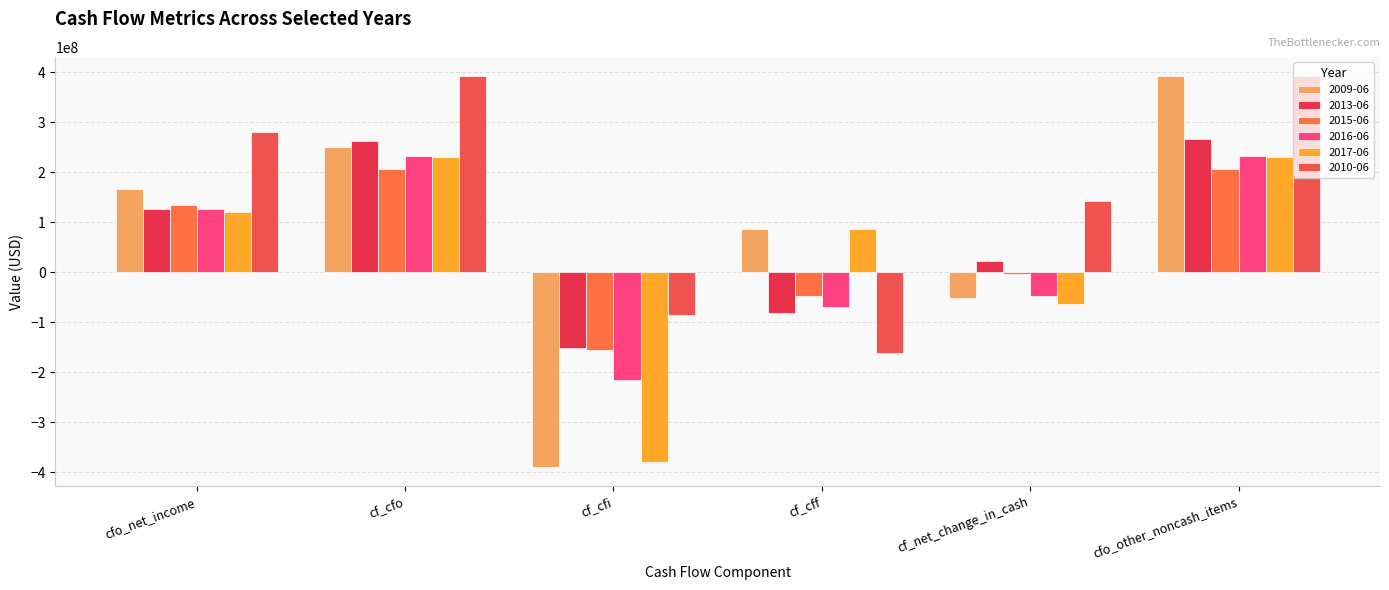

Count the number of categories in the chart.

6